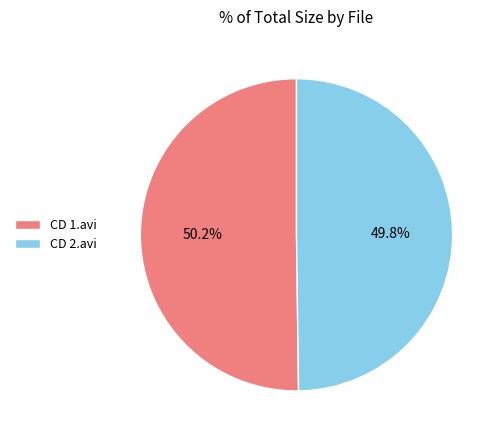

Combined, what portion of the pie is CD 1.avi and CD 2.avi?

100.0%